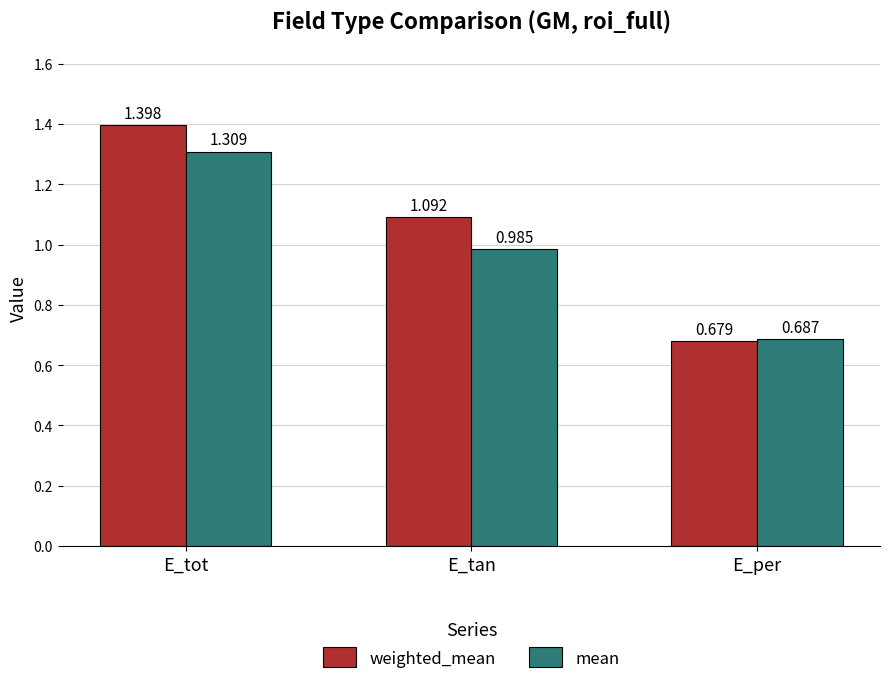

What are all the series names shown in the legend?

weighted_mean, mean